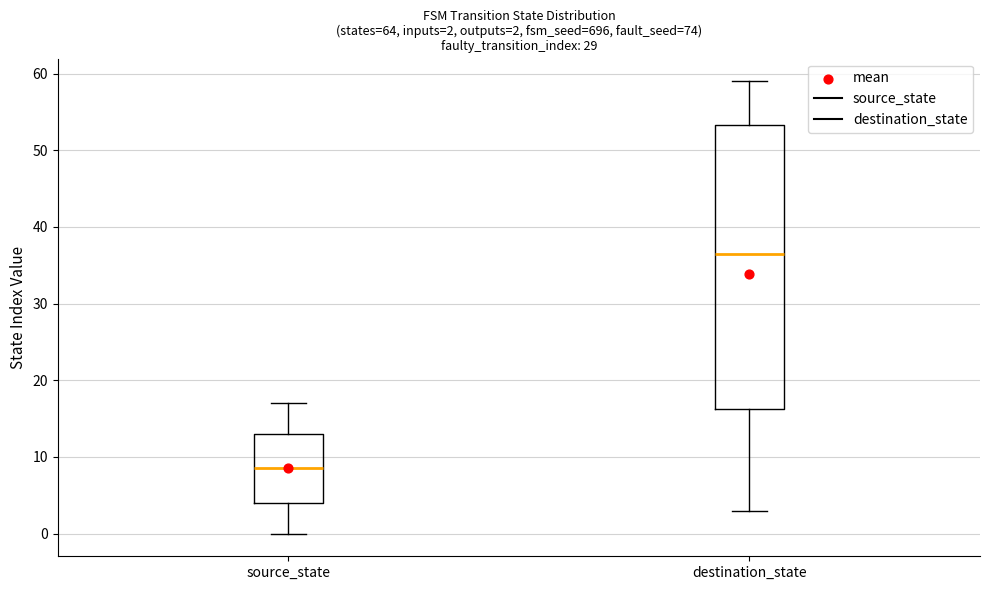

Which box has the highest median line?

destination_state